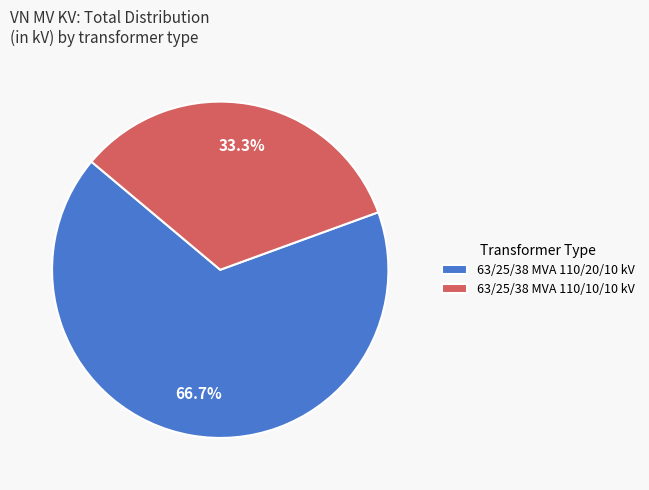

Which category has the biggest portion of the pie?

63/25/38 MVA 110/20/10 kV